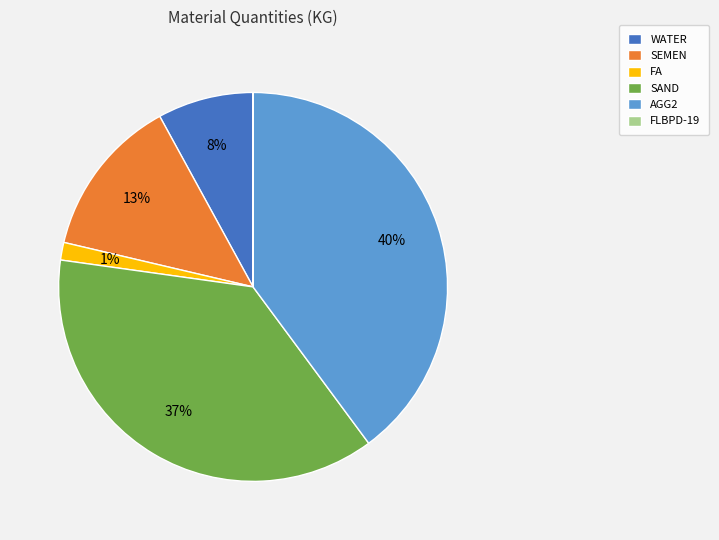

Which has a higher value, SEMEN or AGG2?

AGG2